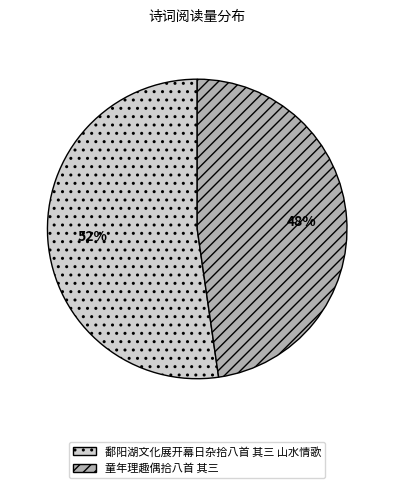

Which has a higher value, 鄱阳湖文化展开幕日杂拾八首 其三 山水情歌 or 童年理趣偶拾八首 其三?

鄱阳湖文化展开幕日杂拾八首 其三 山水情歌